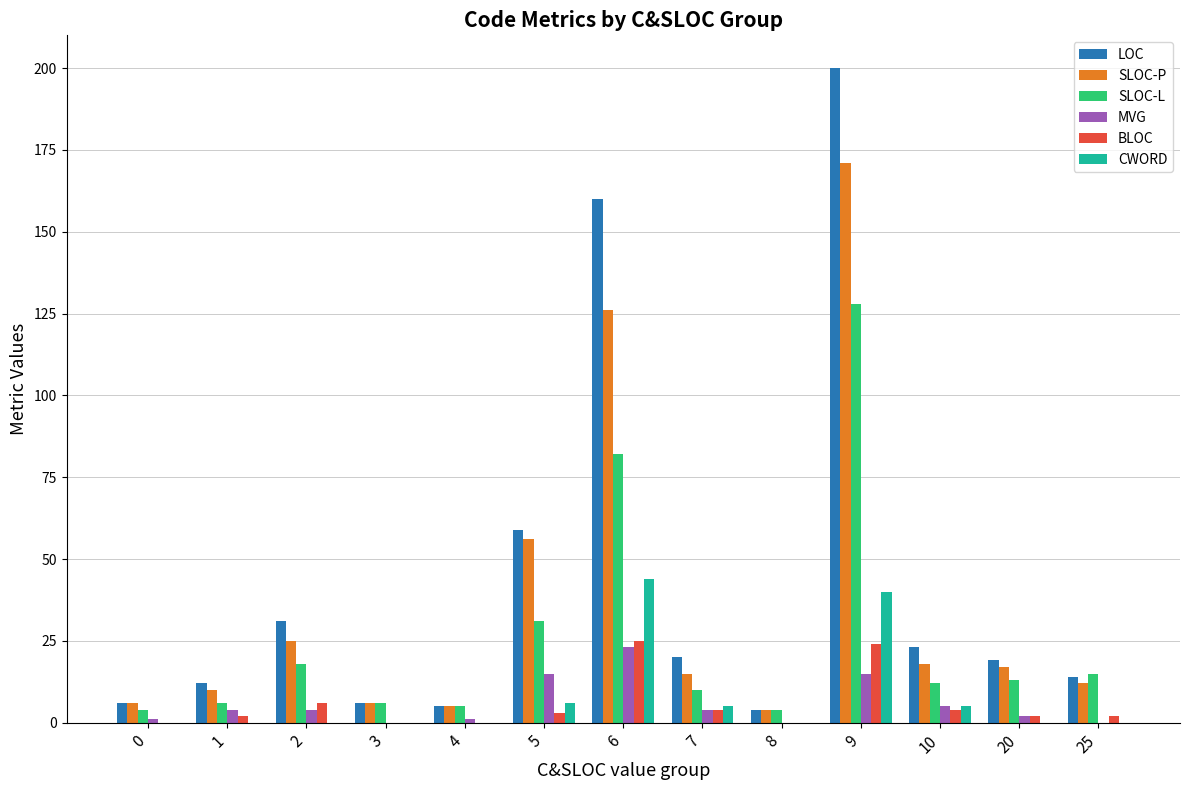

True or false: SLOC-L has a value of 82 at 6.

True